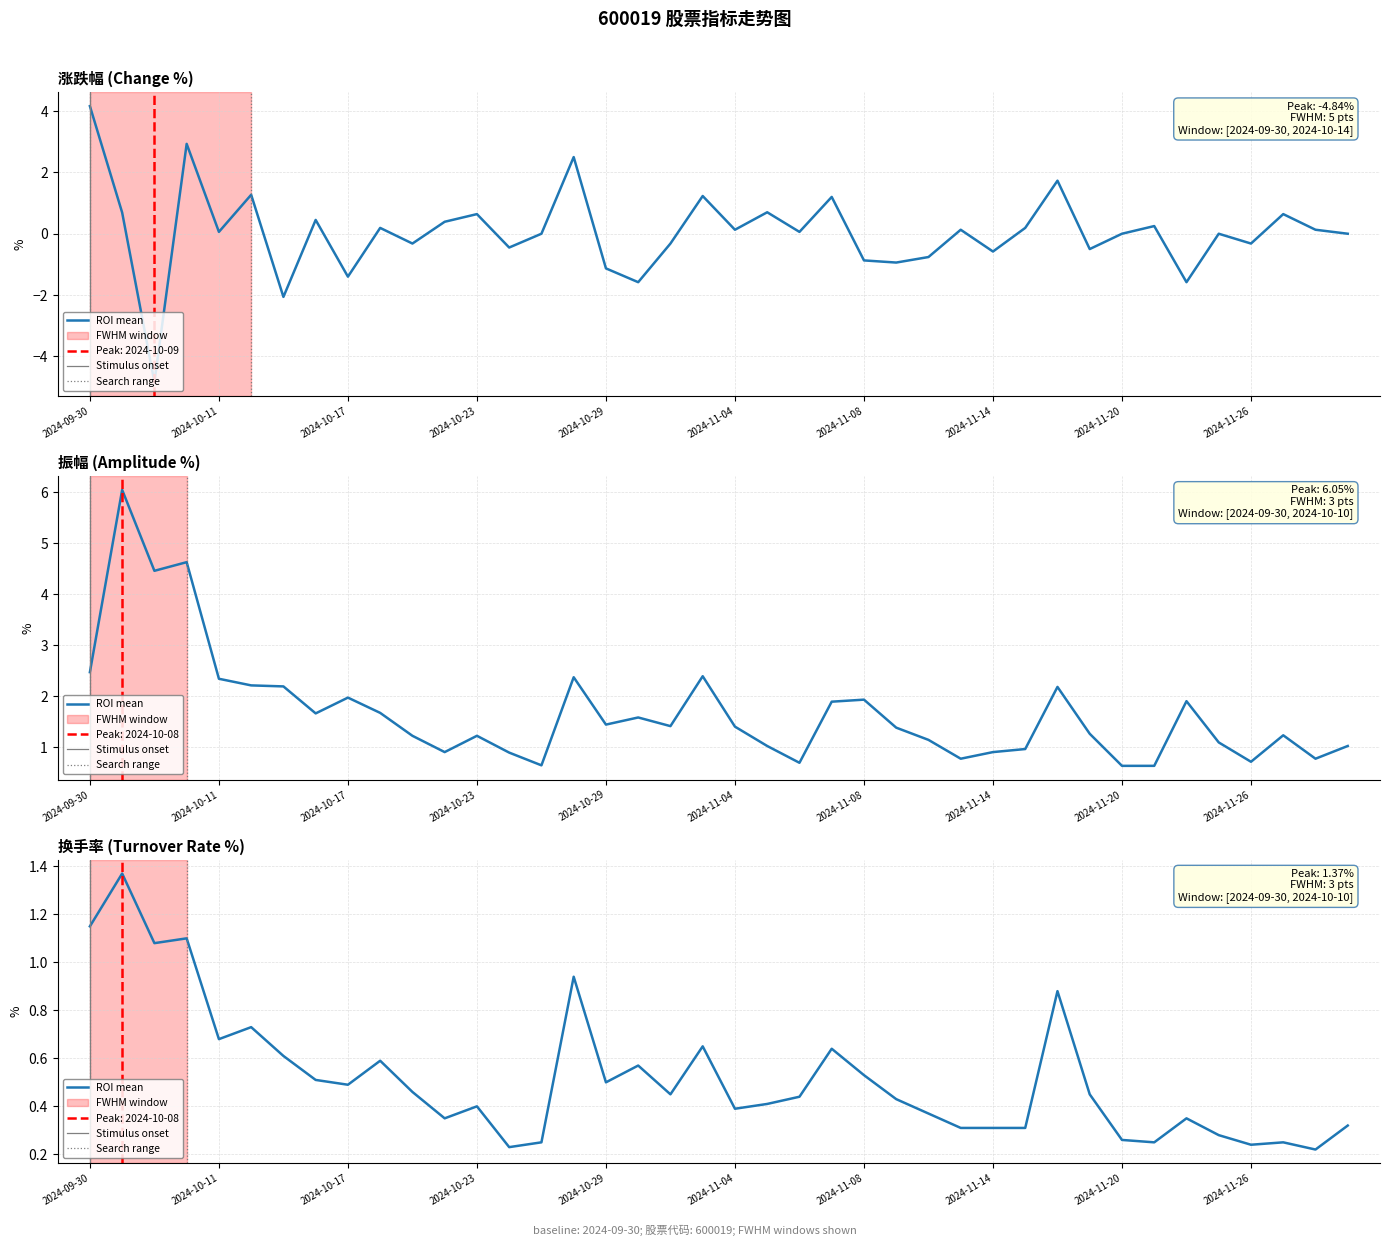

Reading left to right, transcribe all the data shown in this chart.

涨跌幅: 2024-09-30=4.2	2024-10-08=0.7	2024-10-09=-4.8	2024-10-10=2.9	2024-10-11=0.1	2024-10-14=1.3	2024-10-15=-2.1	2024-10-16=0.5	2024-10-17=-1.4	2024-10-18=0.2	2024-10-21=-0.3	2024-10-22=0.4	2024-10-23=0.6	2024-10-24=-0.5	2024-10-25=0.0	2024-10-28=2.5	2024-10-29=-1.1	2024-10-30=-1.6	2024-10-31=-0.3	2024-11-01=1.2	2024-11-04=0.1	2024-11-05=0.7	2024-11-06=0.1	2024-11-07=1.2	2024-11-08=-0.9	2024-11-11=-0.9	2024-11-12=-0.8	2024-11-13=0.1	2024-11-14=-0.6	2024-11-15=0.2	2024-11-18=1.7	2024-11-19=-0.5	2024-11-20=0.0	2024-11-21=0.2	2024-11-22=-1.6	2024-11-25=0.0	2024-11-26=-0.3	2024-11-27=0.6	2024-11-28=0.1	2024-11-29=0.0
振幅: 2024-09-30=2.5	2024-10-08=6.0	2024-10-09=4.5	2024-10-10=4.6	2024-10-11=2.3	2024-10-14=2.2	2024-10-15=2.2	2024-10-16=1.7	2024-10-17=2.0	2024-10-18=1.7	2024-10-21=1.2	2024-10-22=0.9	2024-10-23=1.2	2024-10-24=0.9	2024-10-25=0.6	2024-10-28=2.4	2024-10-29=1.4	2024-10-30=1.6	2024-10-31=1.4	2024-11-01=2.4	2024-11-04=1.4	2024-11-05=1.0	2024-11-06=0.7	2024-11-07=1.9	2024-11-08=1.9	2024-11-11=1.4	2024-11-12=1.1	2024-11-13=0.8	2024-11-14=0.9	2024-11-15=1.0	2024-11-18=2.2	2024-11-19=1.3	2024-11-20=0.6	2024-11-21=0.6	2024-11-22=1.9	2024-11-25=1.1	2024-11-26=0.7	2024-11-27=1.2	2024-11-28=0.8	2024-11-29=1.0
换手率: 2024-09-30=1.1	2024-10-08=1.4	2024-10-09=1.1	2024-10-10=1.1	2024-10-11=0.7	2024-10-14=0.7	2024-10-15=0.6	2024-10-16=0.5	2024-10-17=0.5	2024-10-18=0.6	2024-10-21=0.5	2024-10-22=0.3	2024-10-23=0.4	2024-10-24=0.2	2024-10-25=0.2	2024-10-28=0.9	2024-10-29=0.5	2024-10-30=0.6	2024-10-31=0.5	2024-11-01=0.7	2024-11-04=0.4	2024-11-05=0.4	2024-11-06=0.4	2024-11-07=0.6	2024-11-08=0.5	2024-11-11=0.4	2024-11-12=0.4	2024-11-13=0.3	2024-11-14=0.3	2024-11-15=0.3	2024-11-18=0.9	2024-11-19=0.5	2024-11-20=0.3	2024-11-21=0.2	2024-11-22=0.3	2024-11-25=0.3	2024-11-26=0.2	2024-11-27=0.2	2024-11-28=0.2	2024-11-29=0.3